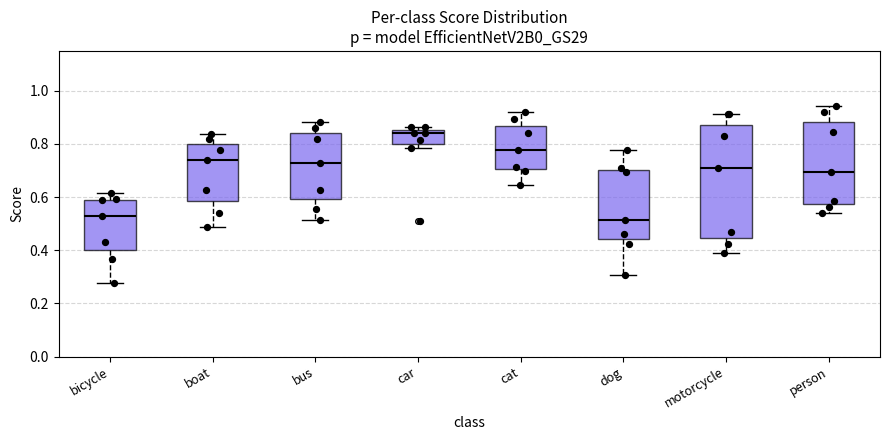

Where does the median line of the box for car sit on the y-axis? The values are not printed on the chart, so give them approximately, as read against the axis.

0.84